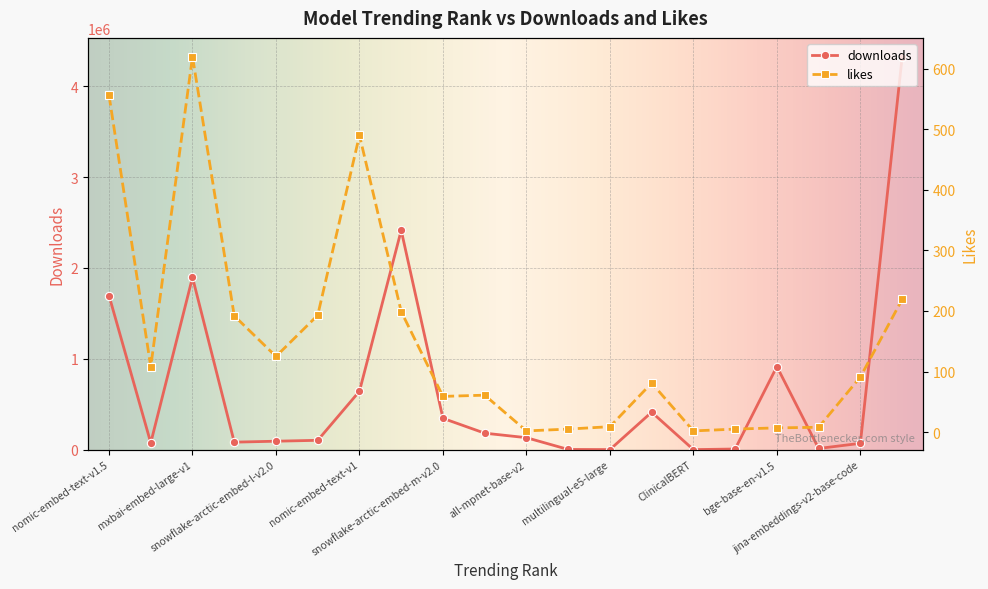

At which category is the sum across all series the highest?

UAE-Large-V1